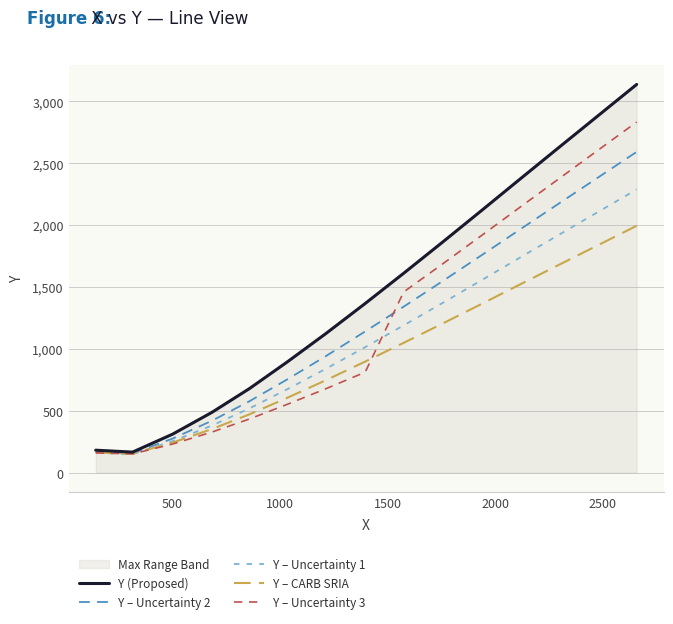

Is this an area chart (filled region under the line)?

No